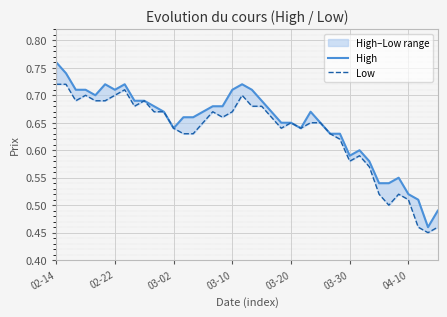

What are all the series names shown in the legend?

High, Low